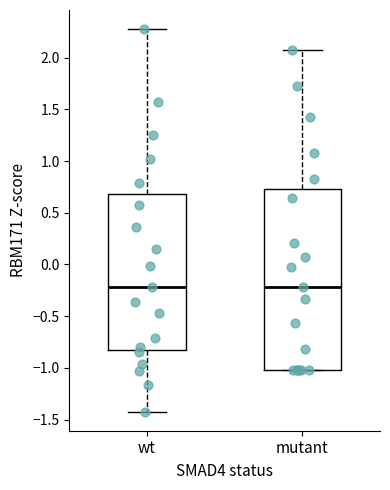

Reading left to right, transcribe this box plot: for each box, give where its median line is, the range the box spans, and where its two whiskers end, as read against the y-axis. The values are not printed on the chart, so give them approximately, as read against the axis.

wt: median -0.20, box -0.80 to 0.70, whiskers -1.40 to 2.30
mutant: median -0.20, box -1.00 to 0.75, whiskers -1.00 to 2.10